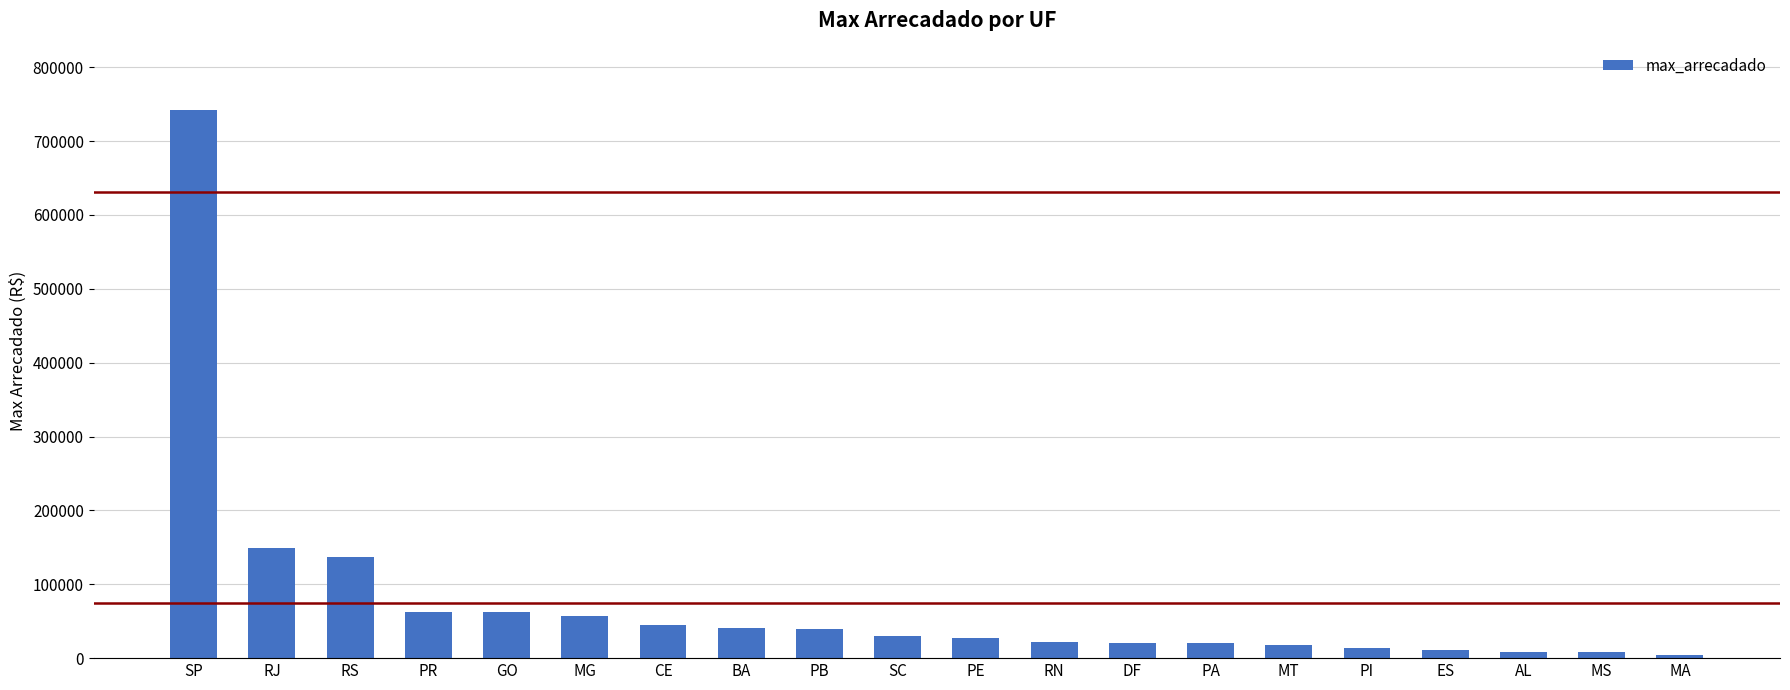

Are the bars grouped side by side (vs. stacked)?

No